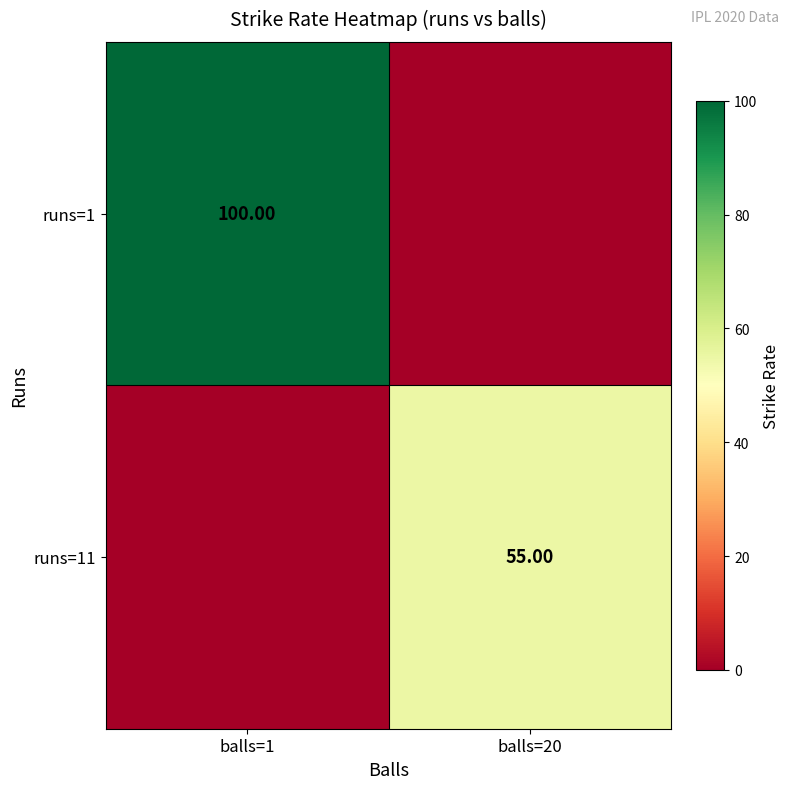

List the labels in order of runs=1 value, smallest first.

balls=20, balls=1